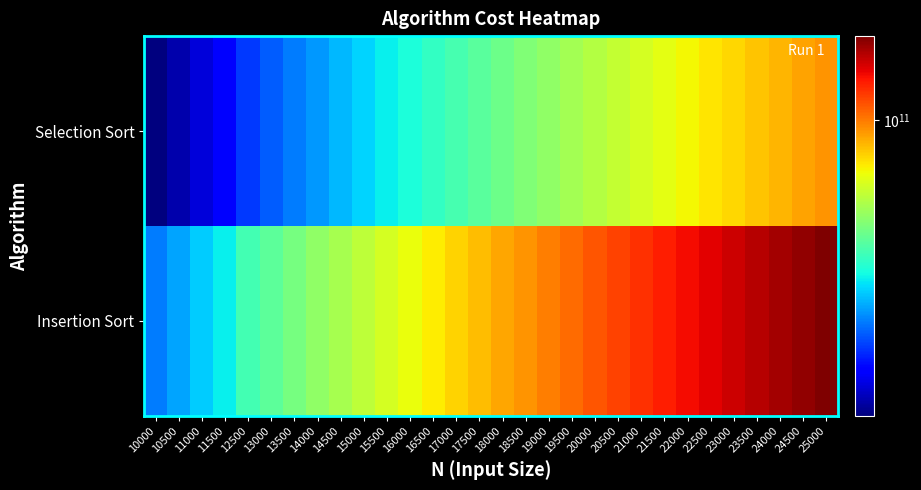

Reading left to right, what are all the values shown in this chart?

Insertion Sort: 10000=27504399840	10500=30323369840	11000=33279839840	11500=36373809840	12500=42974249840	13000=46480719840	13500=50124689840	14000=53906159840	14500=57825129840	15000=61881599840	15500=66075569840	16000=70407039840	16500=74876009840	17000=79482479840	17500=84226449840	18000=89107919840	18500=94126889840	19000=99283359840	19500=104577329840	20000=110008799840	20500=115577769840	21000=121284239840	21500=127128209840	22000=133109679840	22500=139228649840	23000=145485119840	23500=151879089840	24000=158410559840	24500=165079529840	25000=171885999840
Selection Sort: 10000=15005999555	10500=16543799555	11000=18156599555	11500=19844399555	12500=23444999555	13000=25357799555	13500=27345599555	14000=29408399555	14500=31546199555	15000=33758999555	15500=36046799555	16000=38409599555	16500=40847399555	17000=43360199555	17500=45947999555	18000=48610799555	18500=51348599555	19000=54161399555	19500=57049199555	20000=60011999555	20500=63049799555	21000=66162599555	21500=69350399555	22000=72613199555	22500=75950999555	23000=79363799555	23500=82851599555	24000=86414399555	24500=90052199555	25000=93764999555